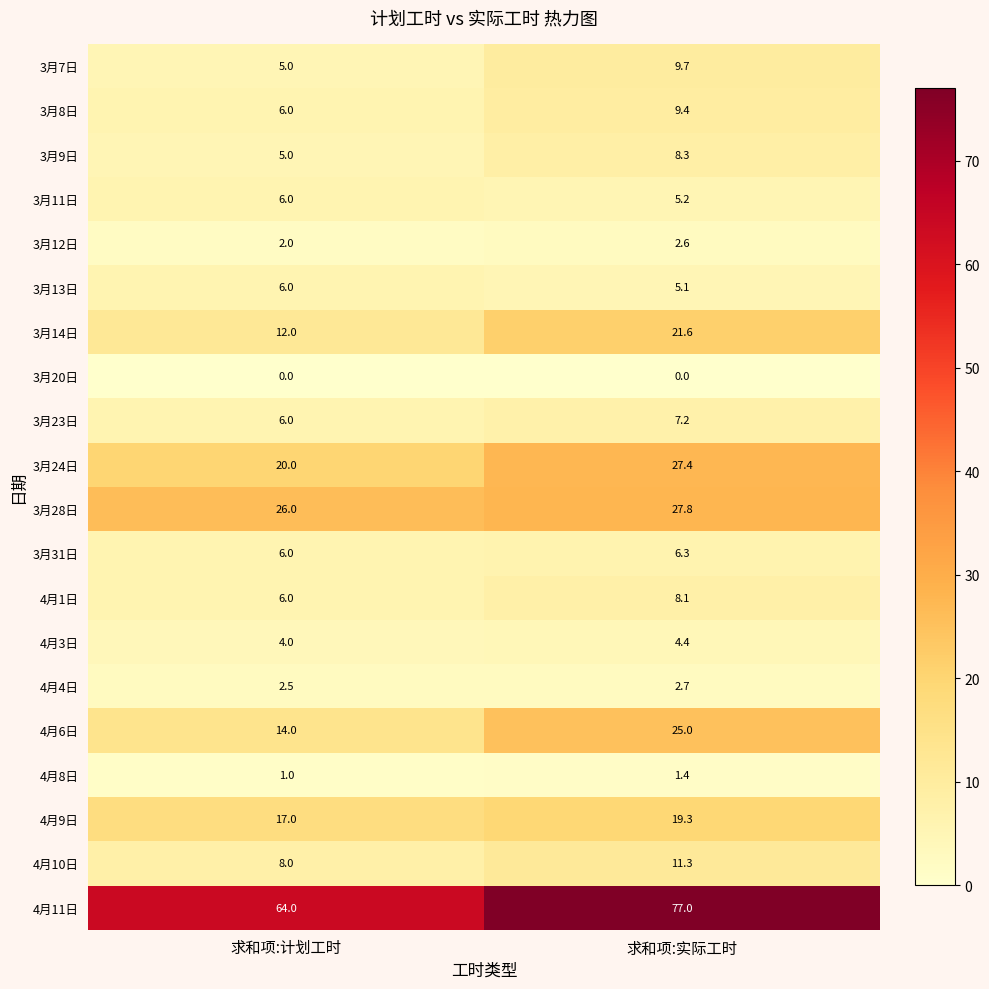

What is the total value across all series at 求和项:计划工时?

216.5